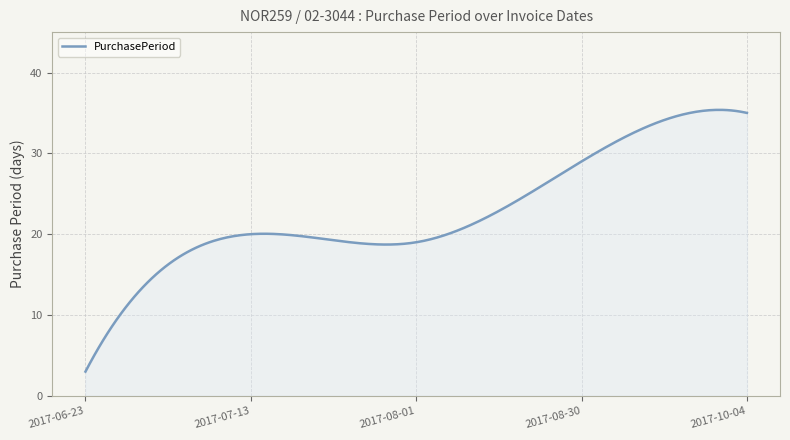

How many lines are shown in the chart?

1